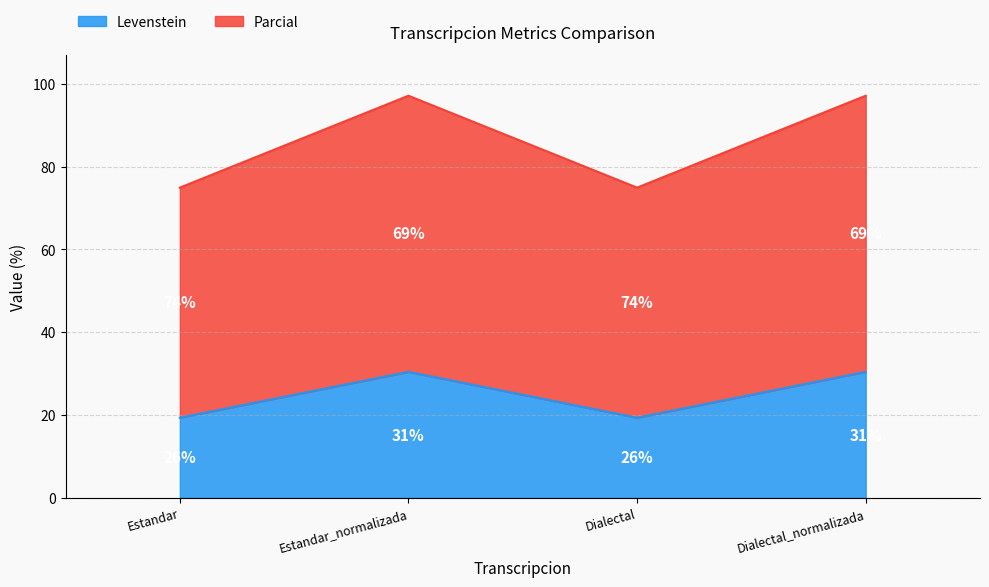

What is the value of the Parcial point at the 4th from the left?

97.1